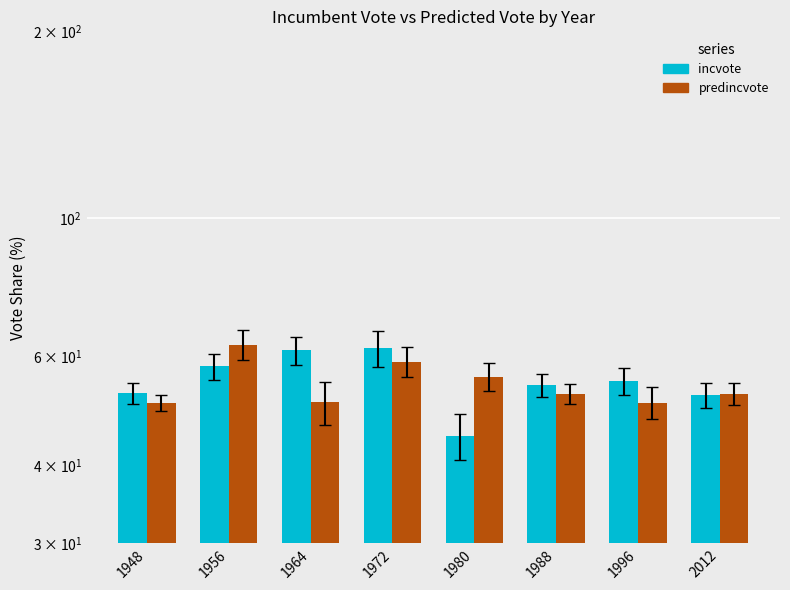

At how many categories does at least one series exceed 45?

8